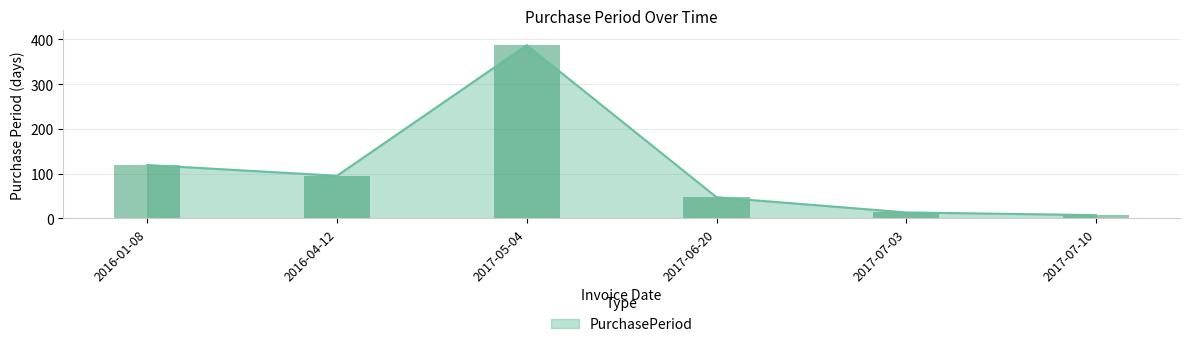

What is the value of the 2nd bar from the left?

95